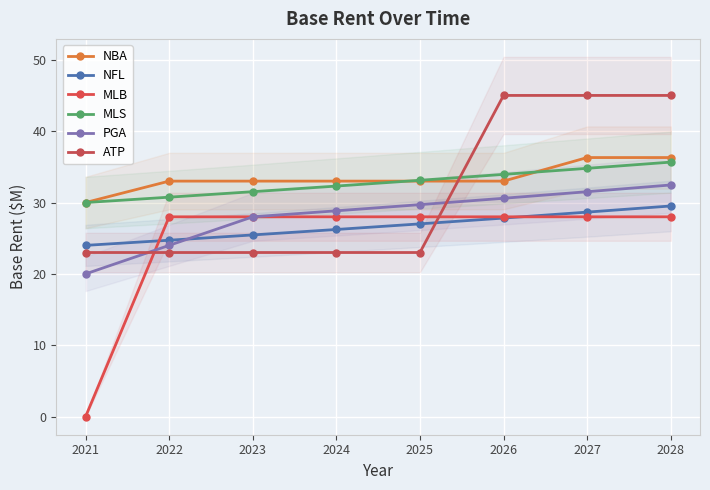

Which series has the largest range (max minus min)?

MLB